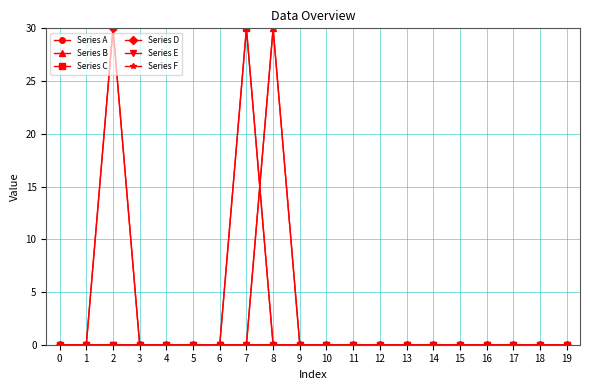

True or false: Series D has a value of 0 at 18.

True